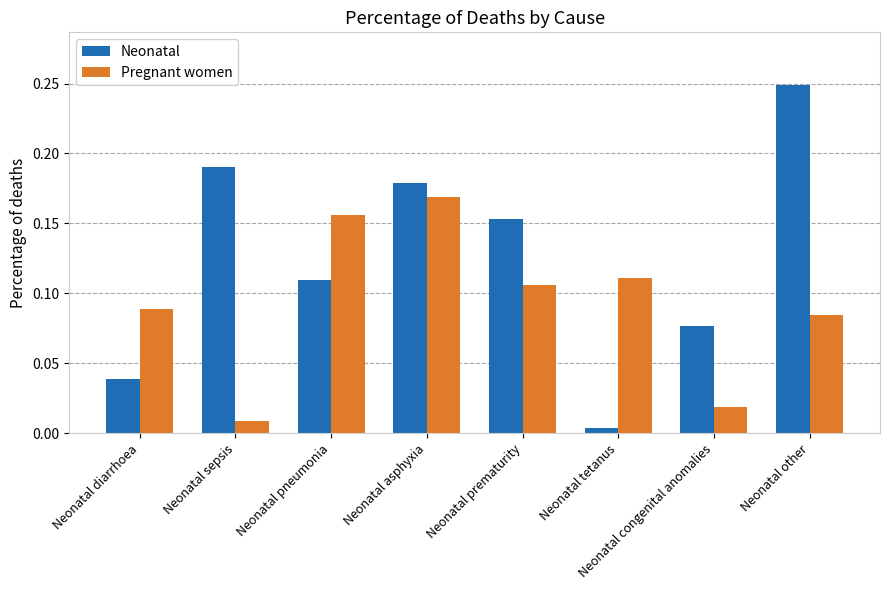

Rank the categories by Pregnant women value from highest to lowest.

Neonatal asphyxia, Neonatal pneumonia, Neonatal tetanus, Neonatal prematurity, Neonatal diarrhoea, Neonatal other, Neonatal congenital anomalies, Neonatal sepsis